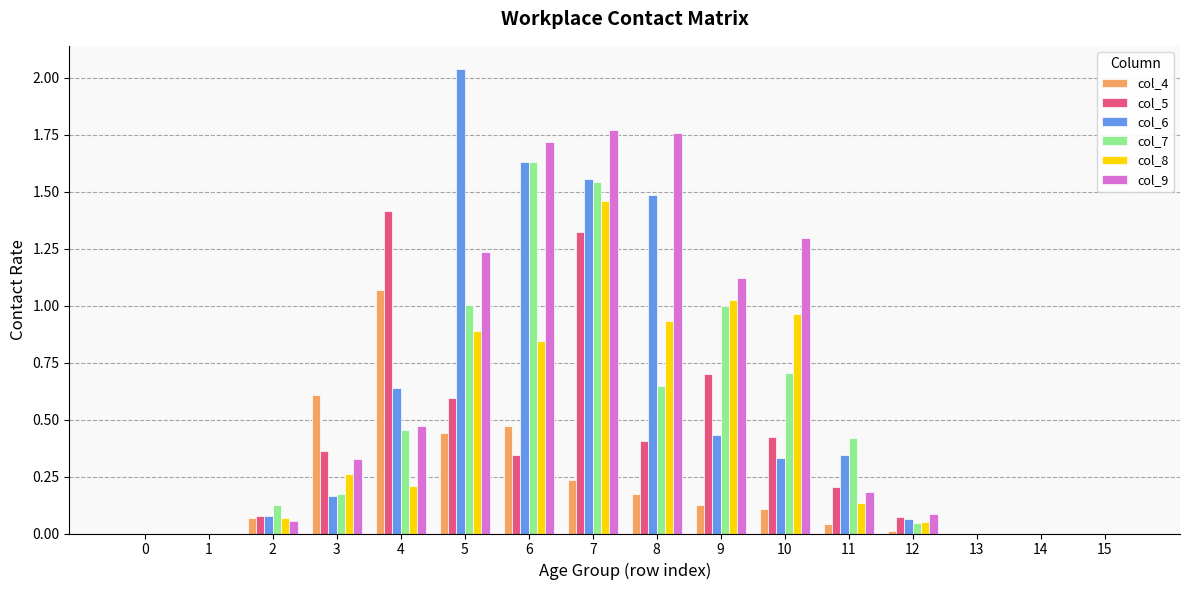

The value of col_6 at 8 is 0.5. True or false?

False